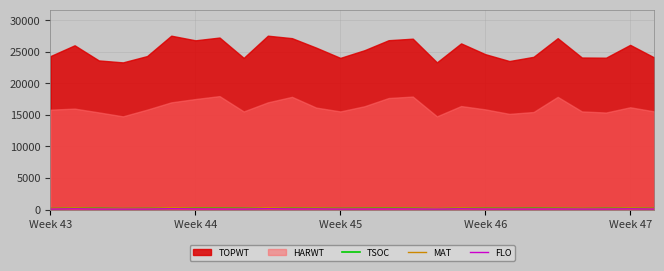

True or false: MAT and FLO cross at least once.

False